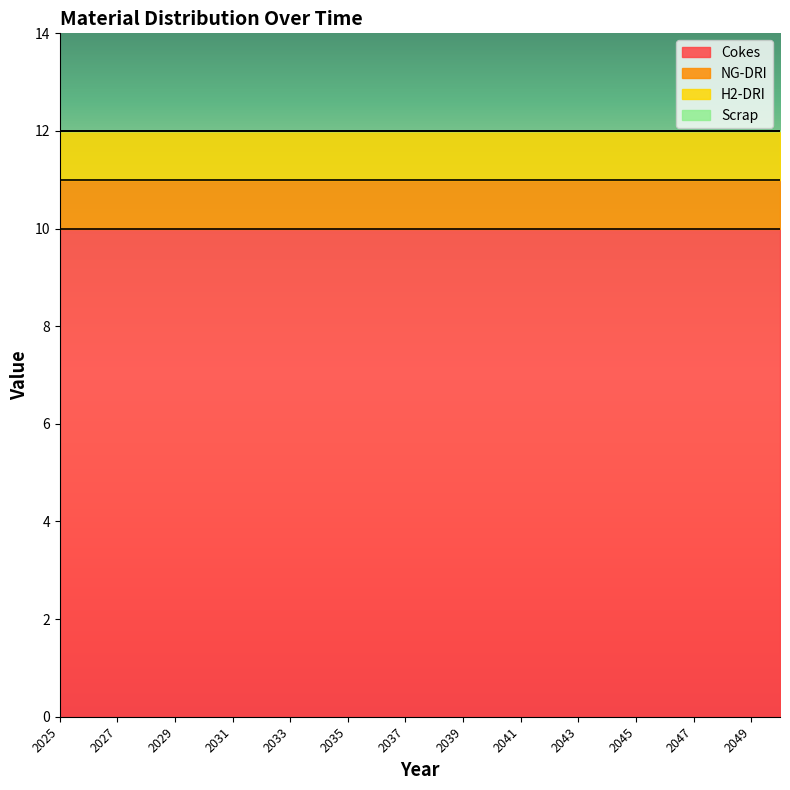

What is the value of the NG-DRI point at the 22nd from the left?

1